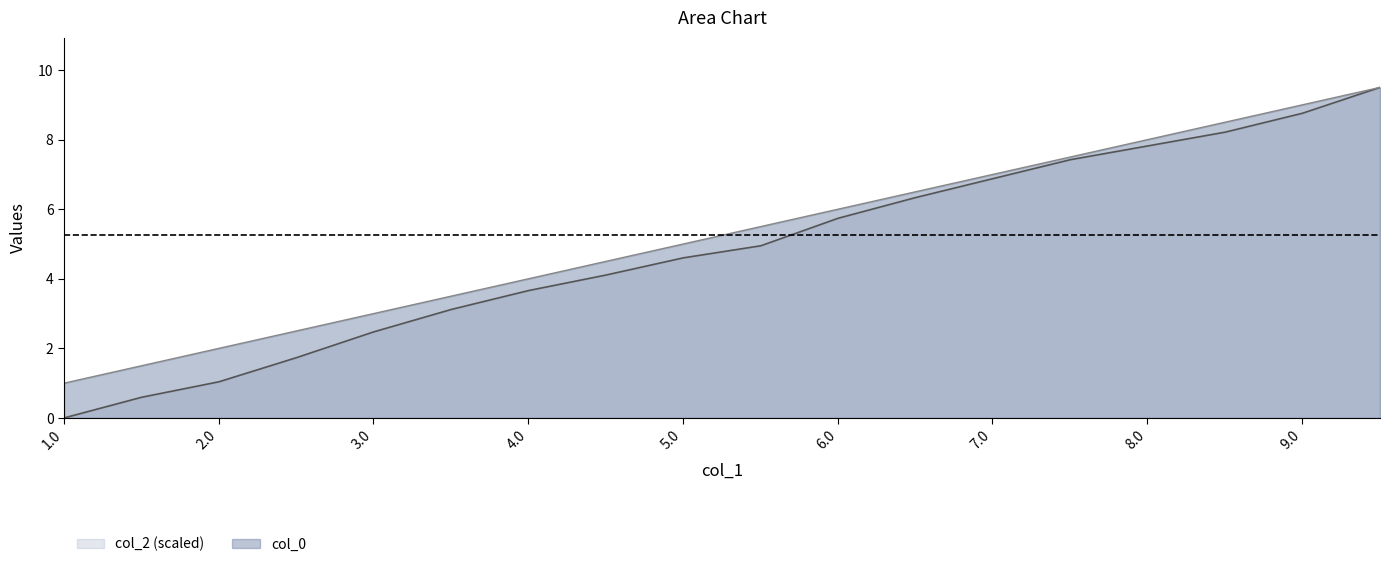

What is the greatest value displayed?

9.5